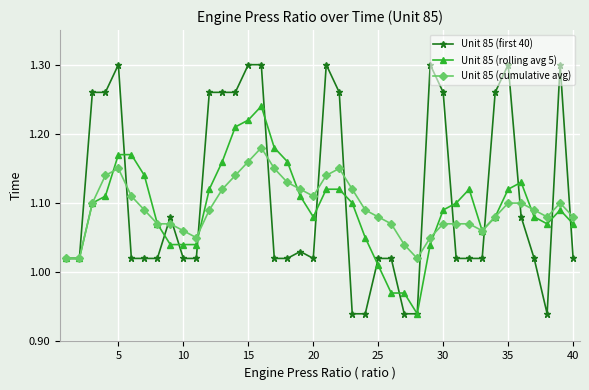

Which series has the largest range (max minus min)?

Unit 85 (first 40)